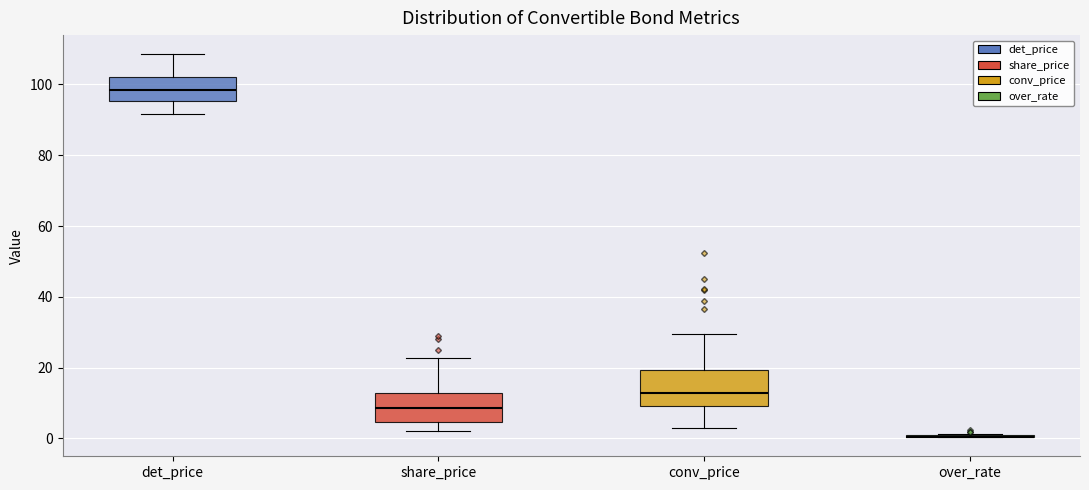

Comparing the boxes themselves (not the whiskers), which one is the tallest?

conv_price